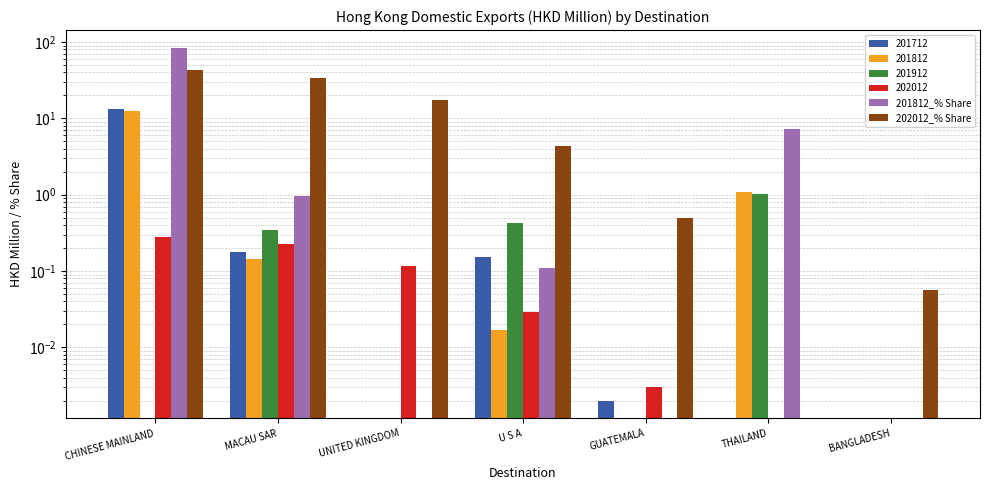

The value of 202012_% Share at CHINESE MAINLAND is 59.4. True or false?

False